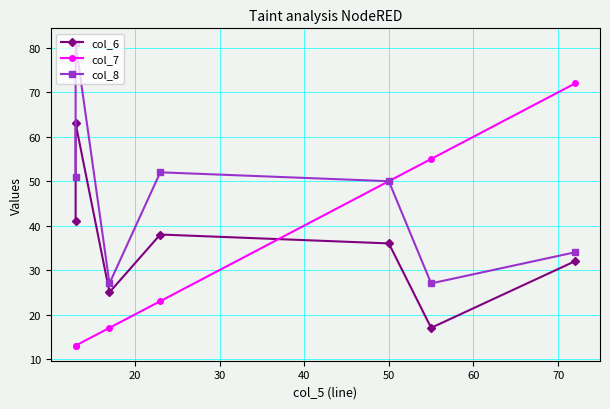

Which series changed the most between 20 and 70?

col_7